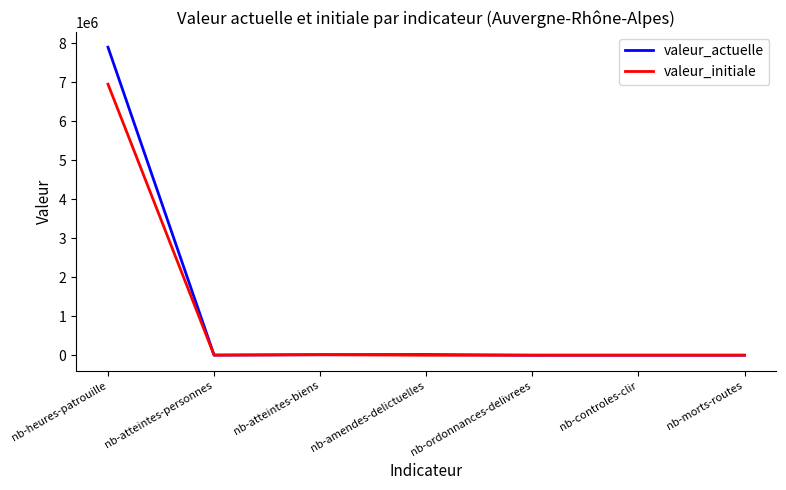

Which series has the largest range (max minus min)?

valeur_actuelle